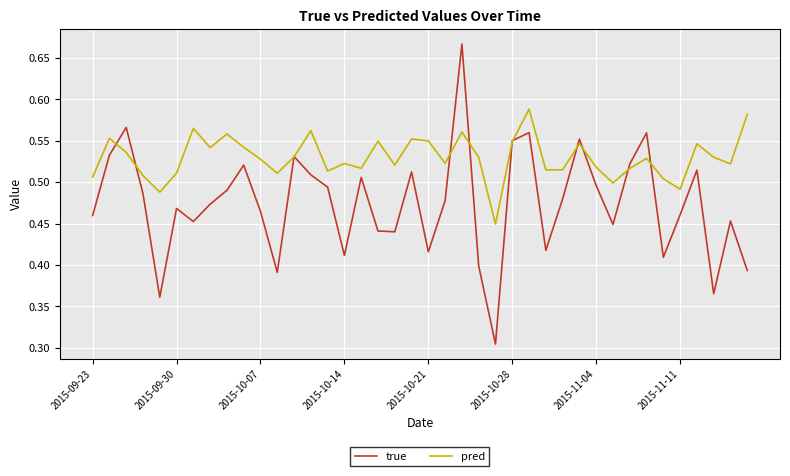

List the series in order of their peak value, lowest first.

pred, true